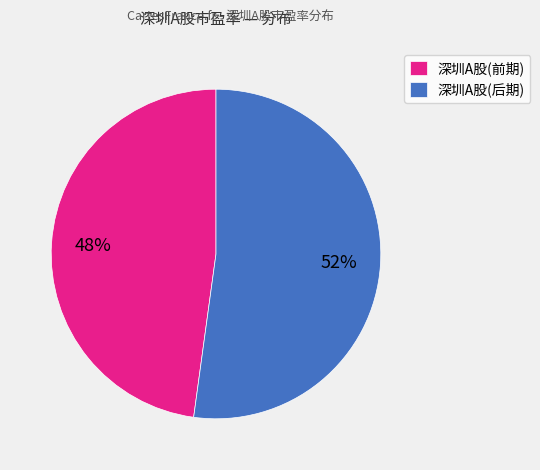

Combined, do 深圳A股(前期) and 深圳A股(后期) account for over 50%?

Yes